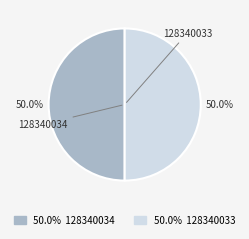

What percentage do 128340034 and 128340033 together represent?

100.0%